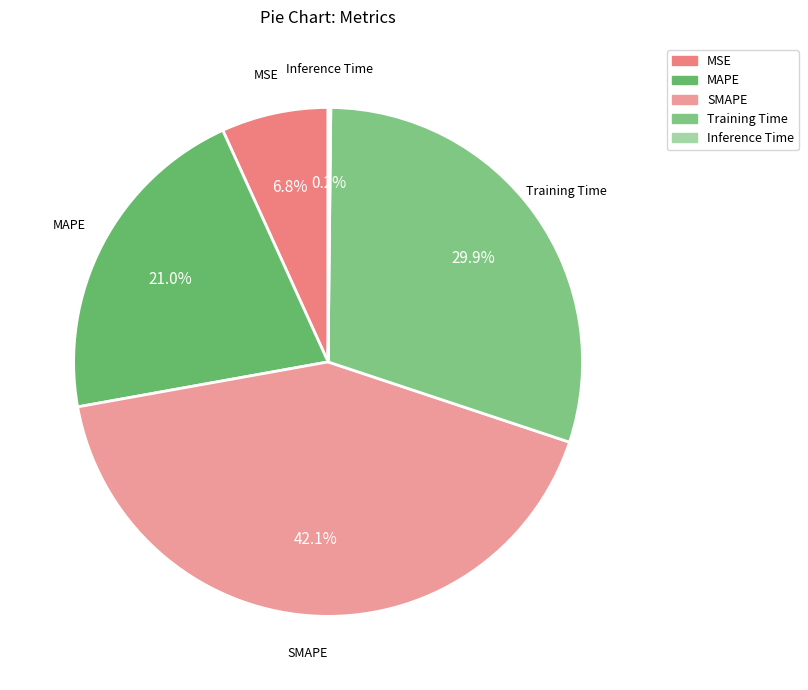

Is there a majority slice in this chart?

No